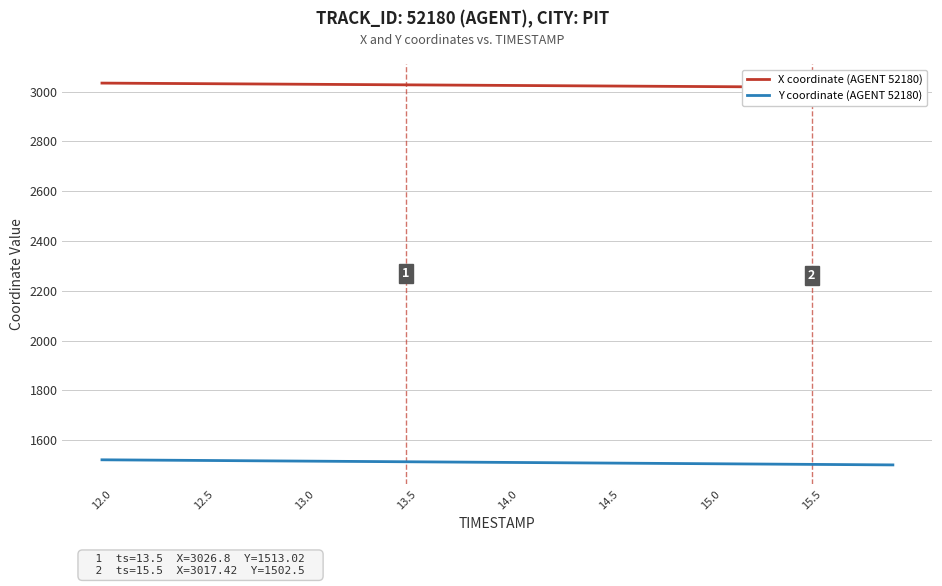

What is the maximum value for Y coordinate (AGENT 52180)?

1520.9